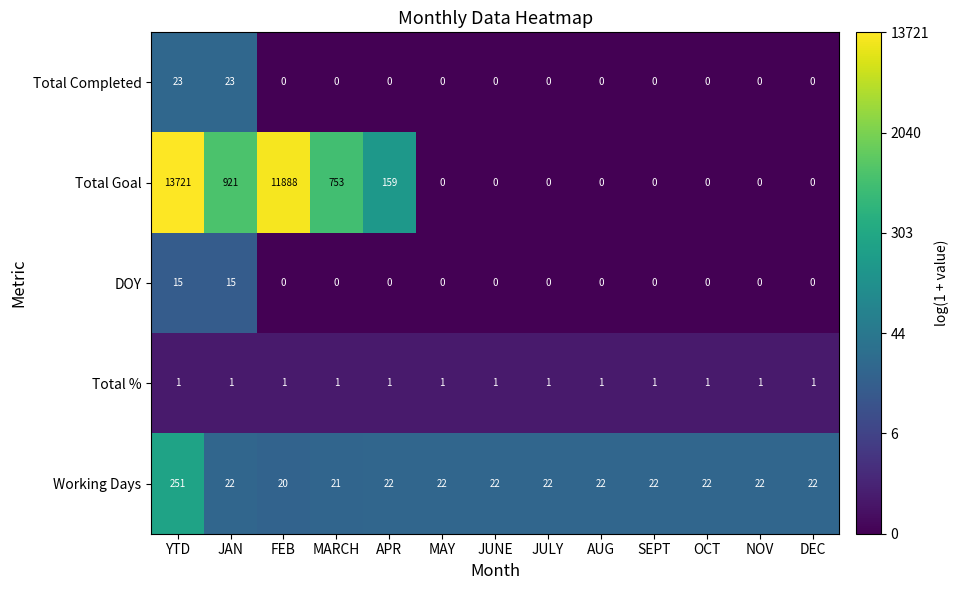

What is the average value of the Working Days series?

39